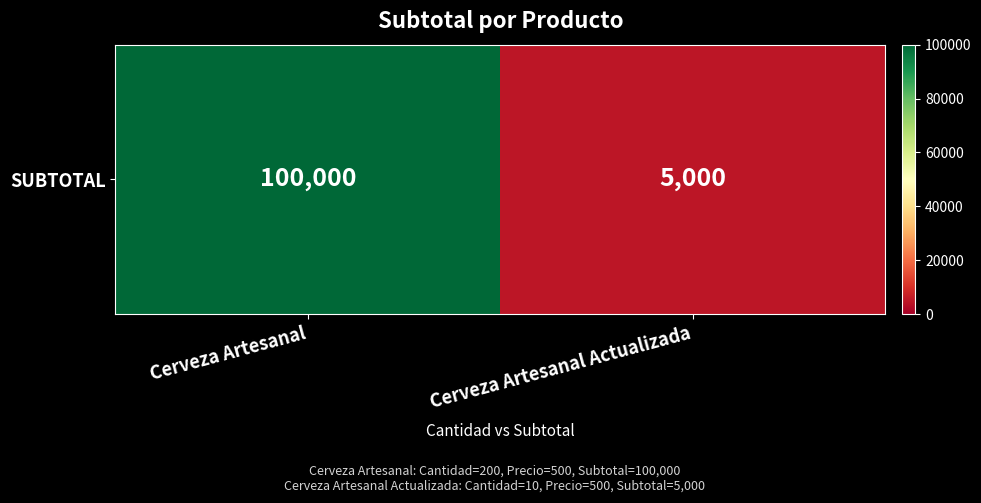

Between Cerveza Artesanal Actualizada and Cerveza Artesanal, which is larger?

Cerveza Artesanal